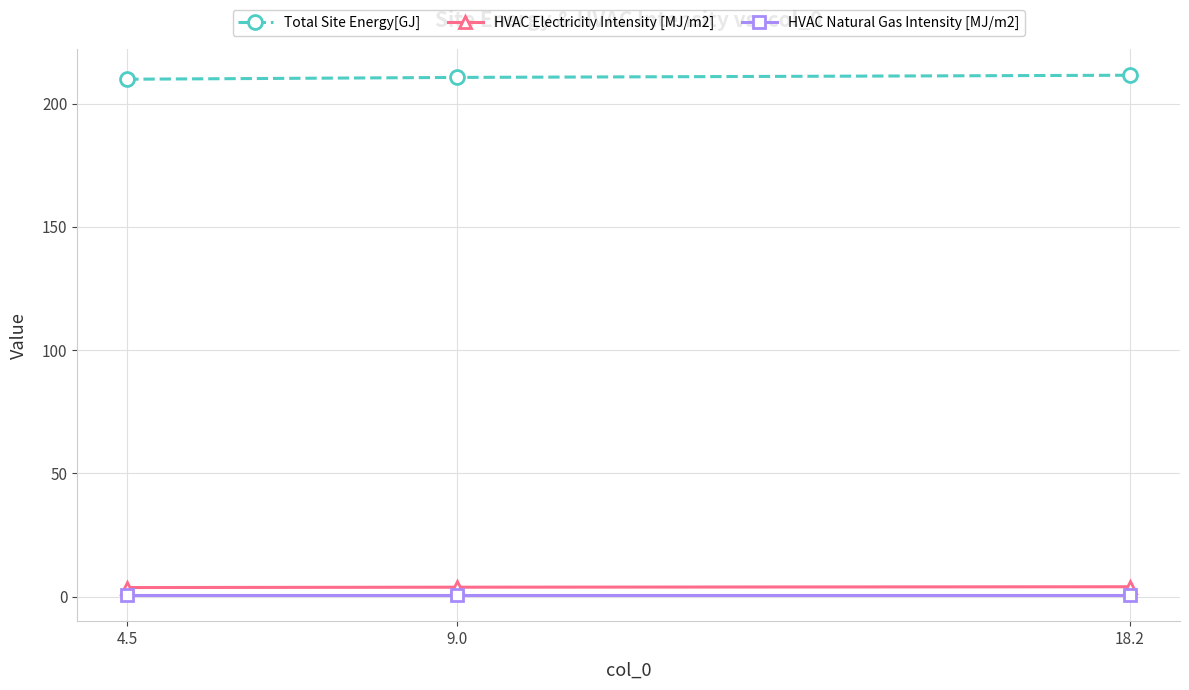

What is the sum of all HVAC Natural Gas Intensity [MJ/m2] values?

1.5